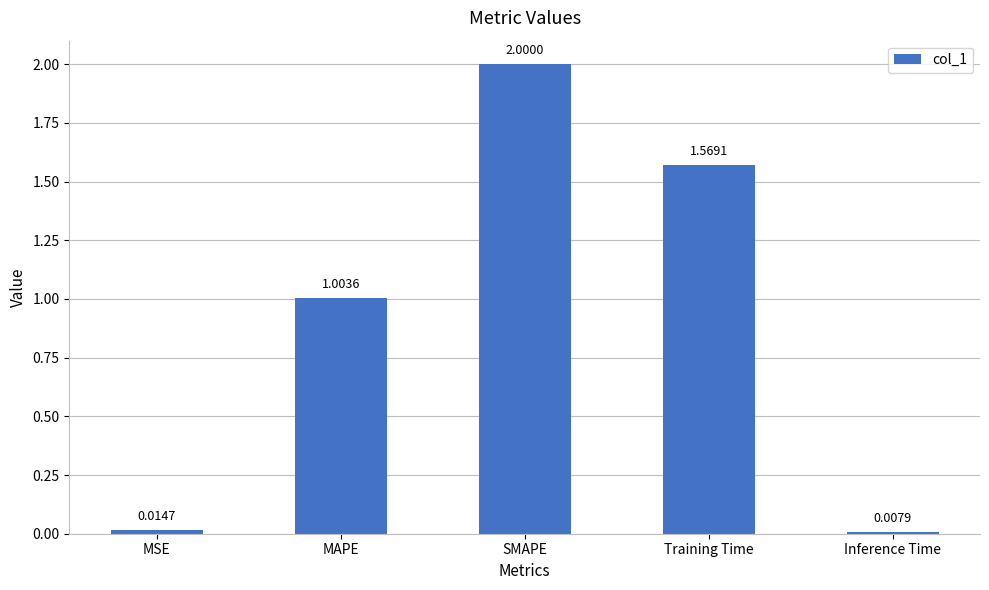

What is the maximum value shown in the chart?

2.0